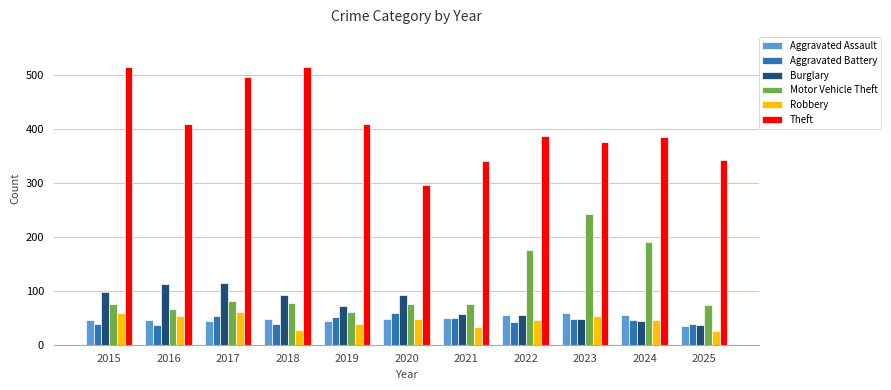

Which series has the largest range (max minus min)?

Theft